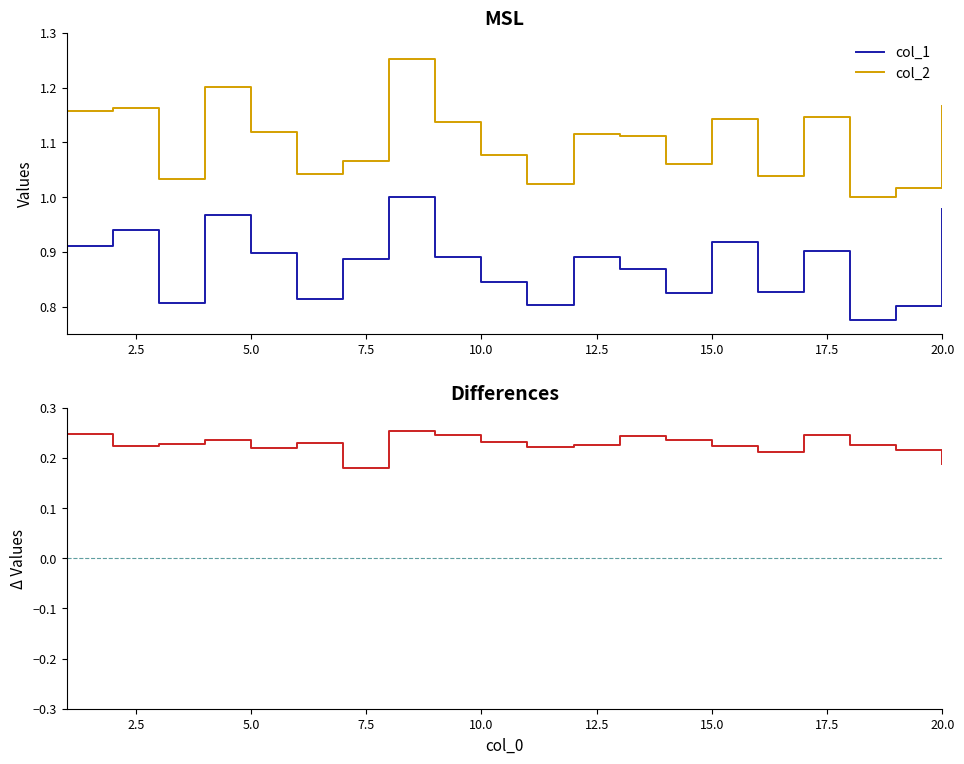

The value of col_1 at 5.0 is 0.9. True or false?

True